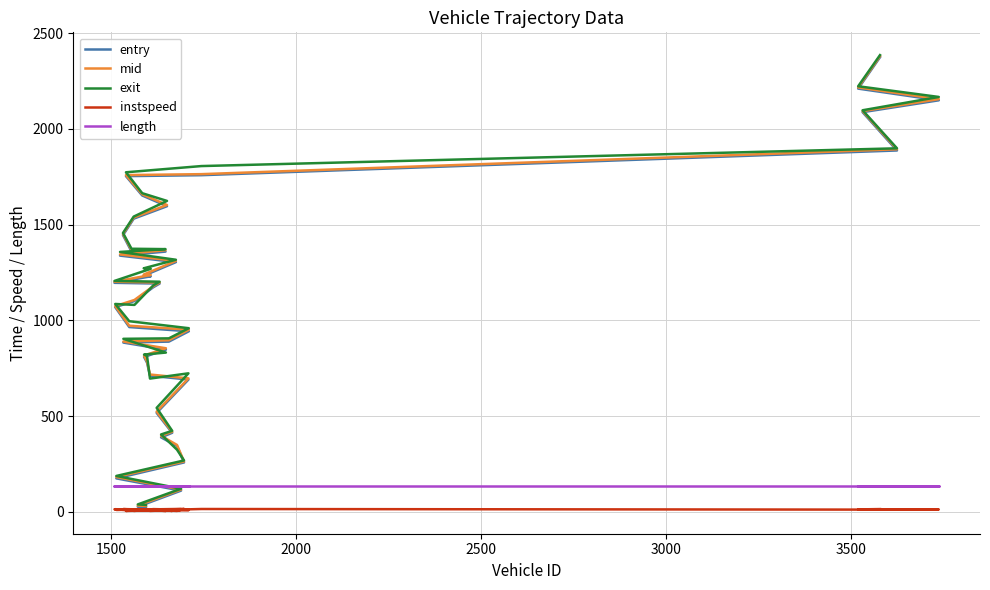

Which series has the largest range (max minus min)?

entry